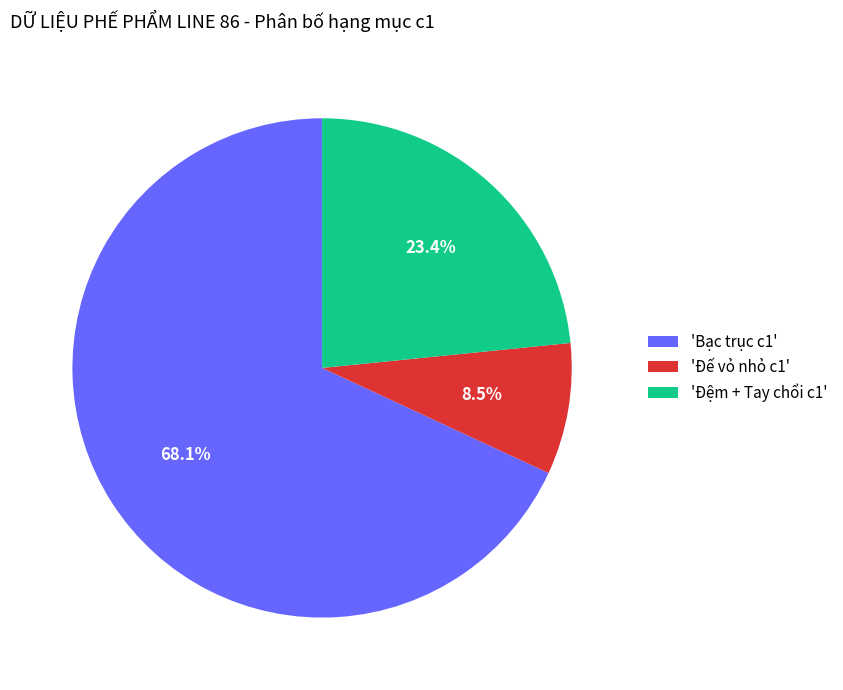

Rank the categories by value from highest to lowest.

'Bạc trục c1', 'Đệm + Tay chổi c1', 'Đế vỏ nhỏ c1'